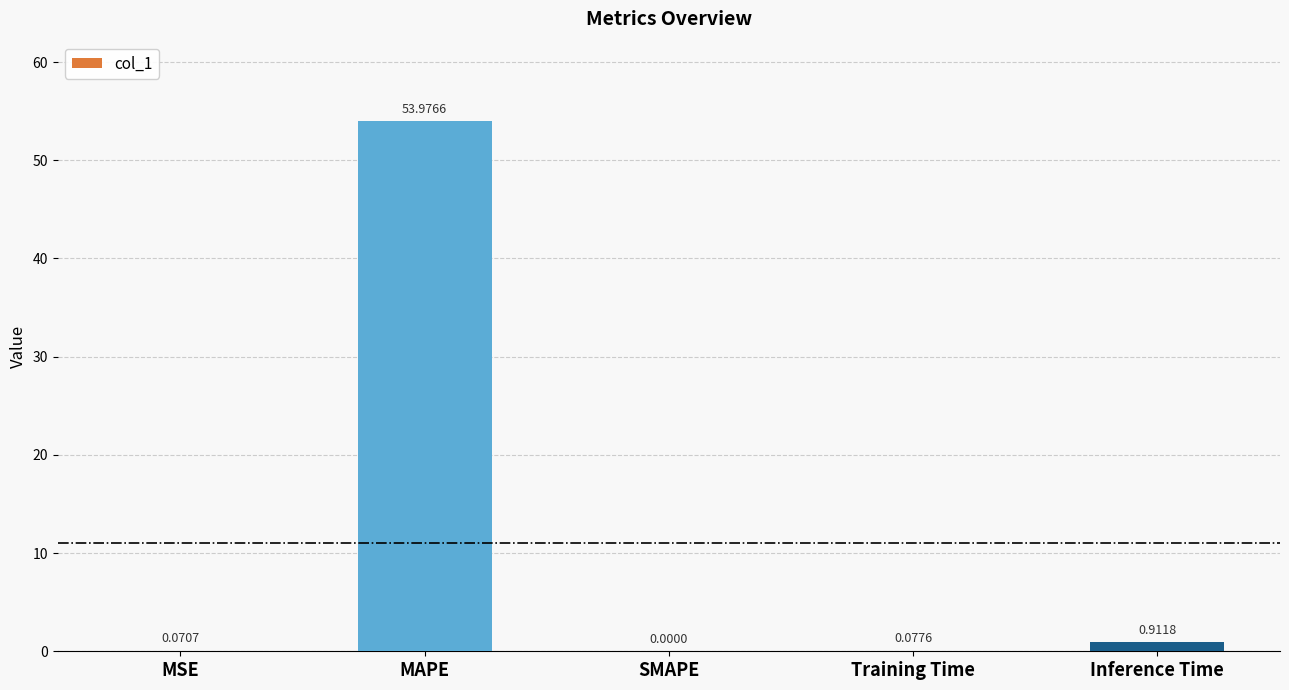

What is the maximum value shown in the chart?

54.0